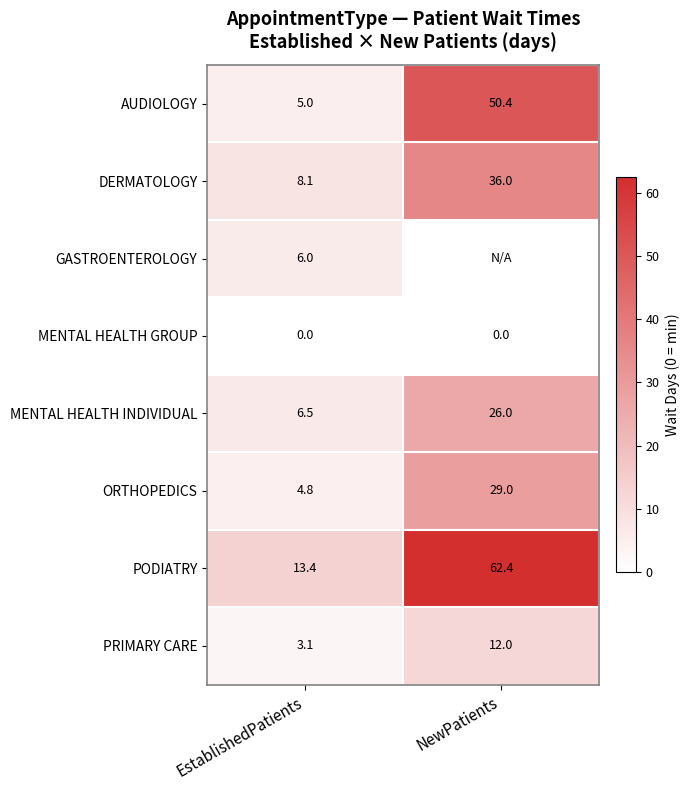

What is the difference between the ORTHOPEDICS values at EstablishedPatients and NewPatients?

24.2